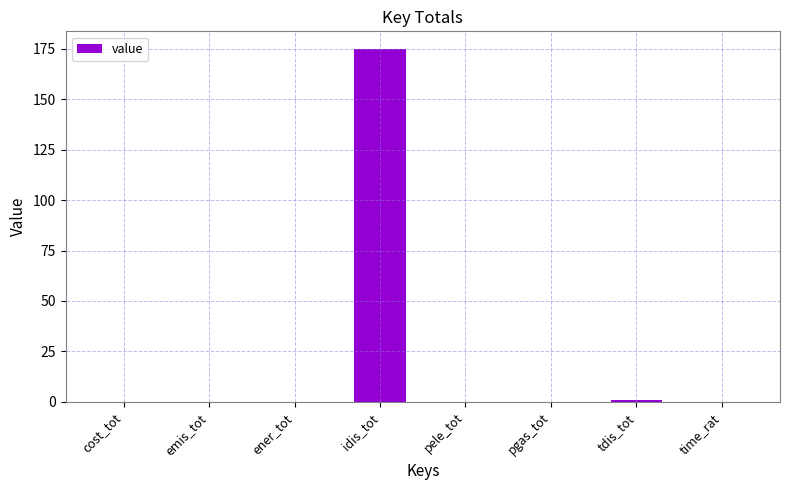

Which label corresponds to the largest value in the chart?

idis_tot